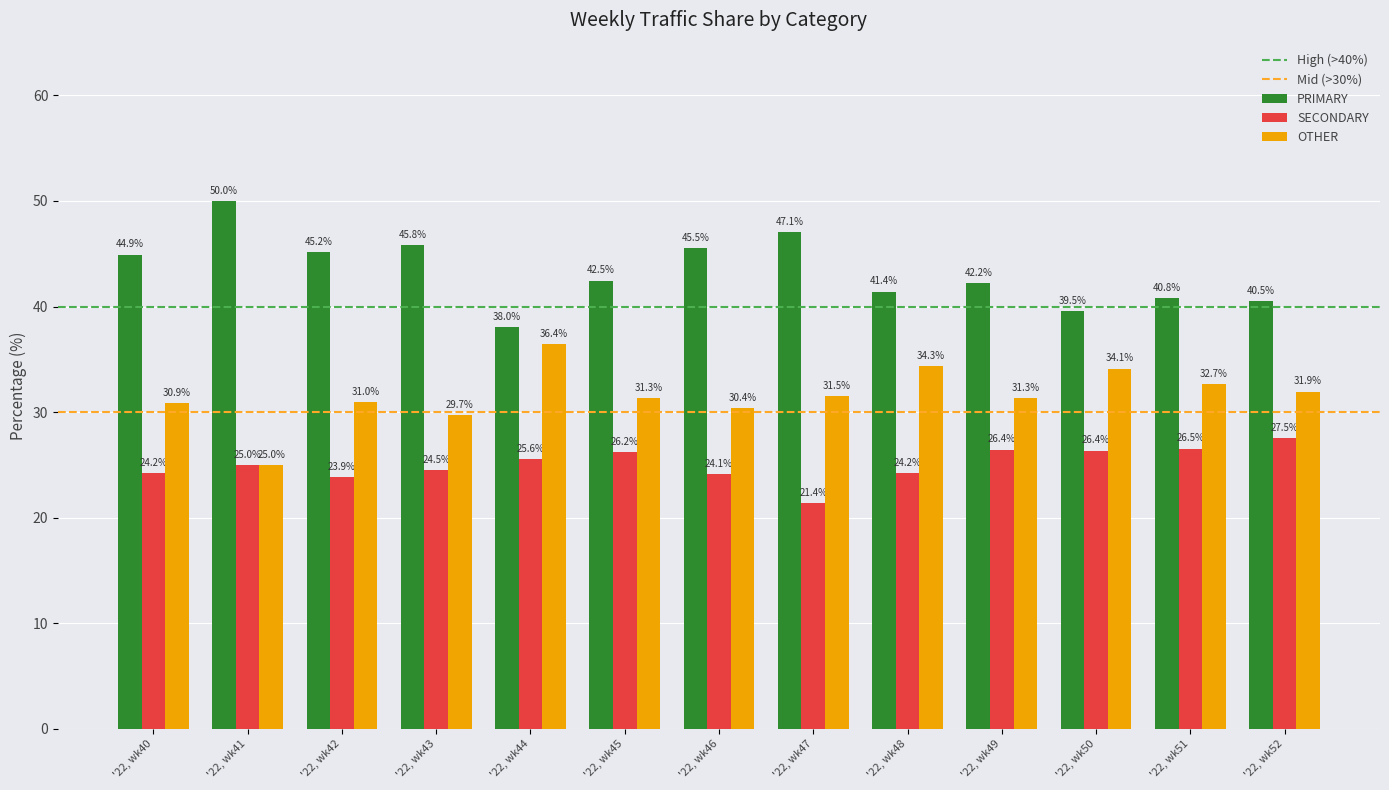

What is the difference between the maximum and second lowest values in the PRIMARY series?

10.5